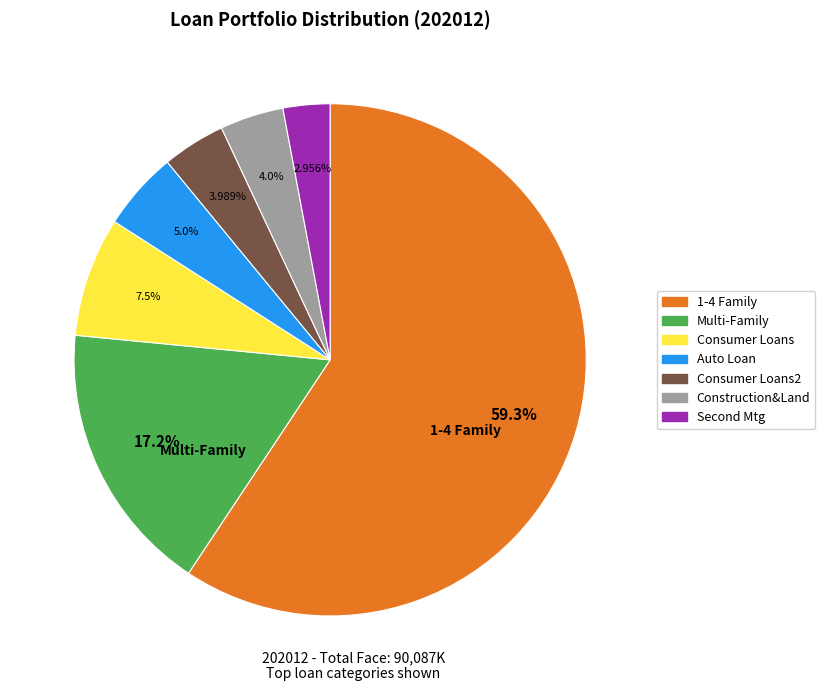

Is there a majority slice in this chart?

Yes